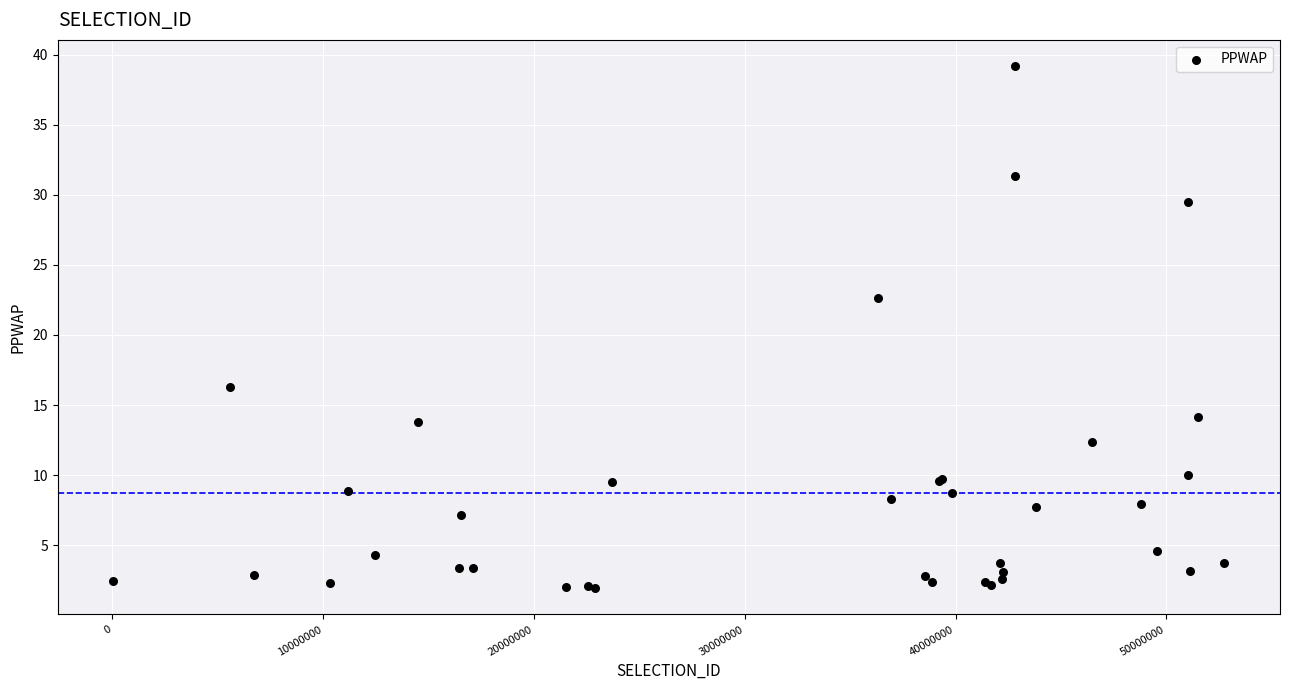

What Y value in the scatter plot is closest to 20?

22.7